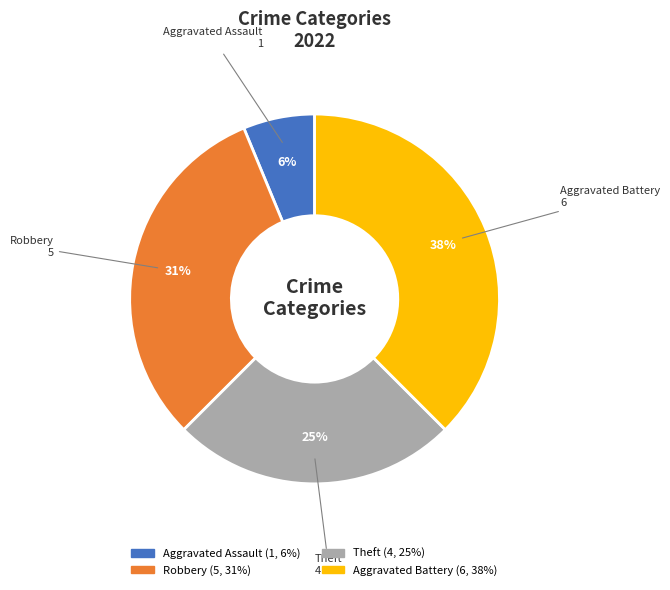

Which has a higher value, Robbery or Theft?

Robbery